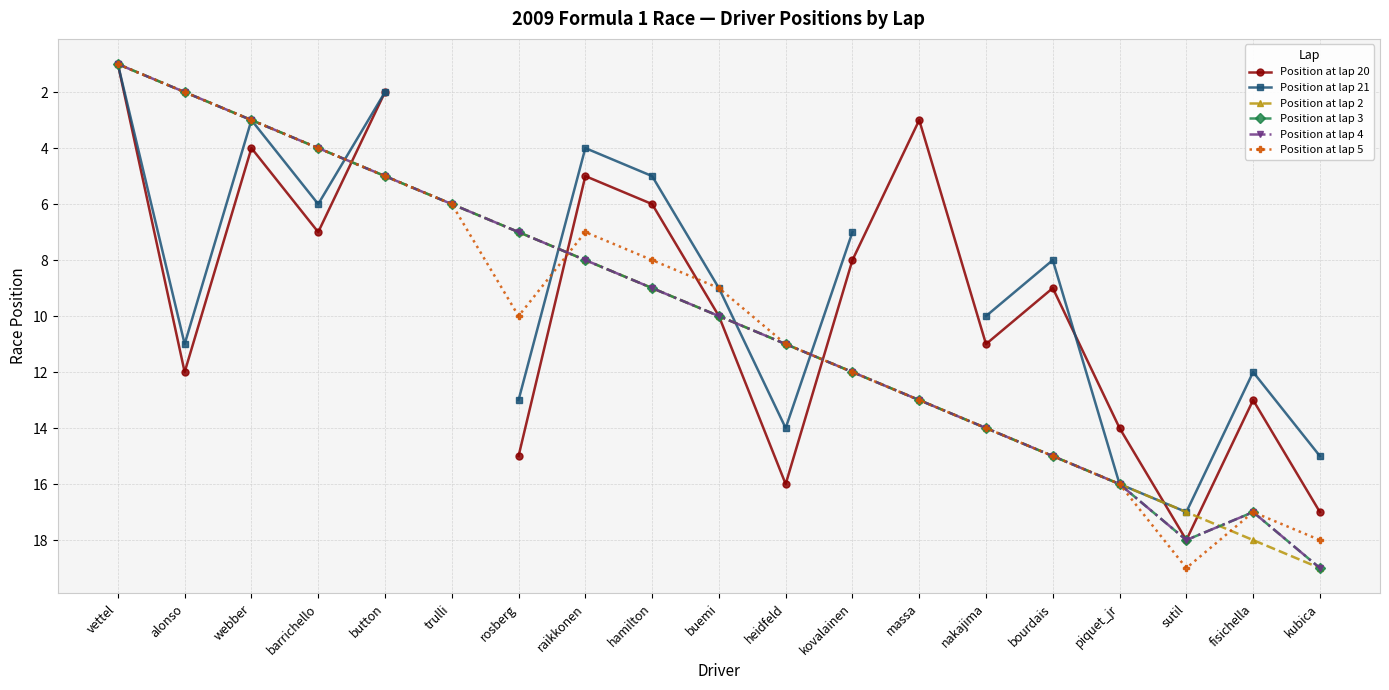

How many interior local peaks does the Position at lap 20 series have?

5